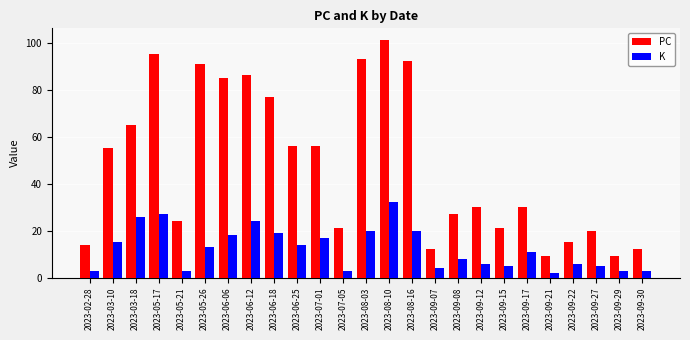

How many data points in K are less than 11?

12